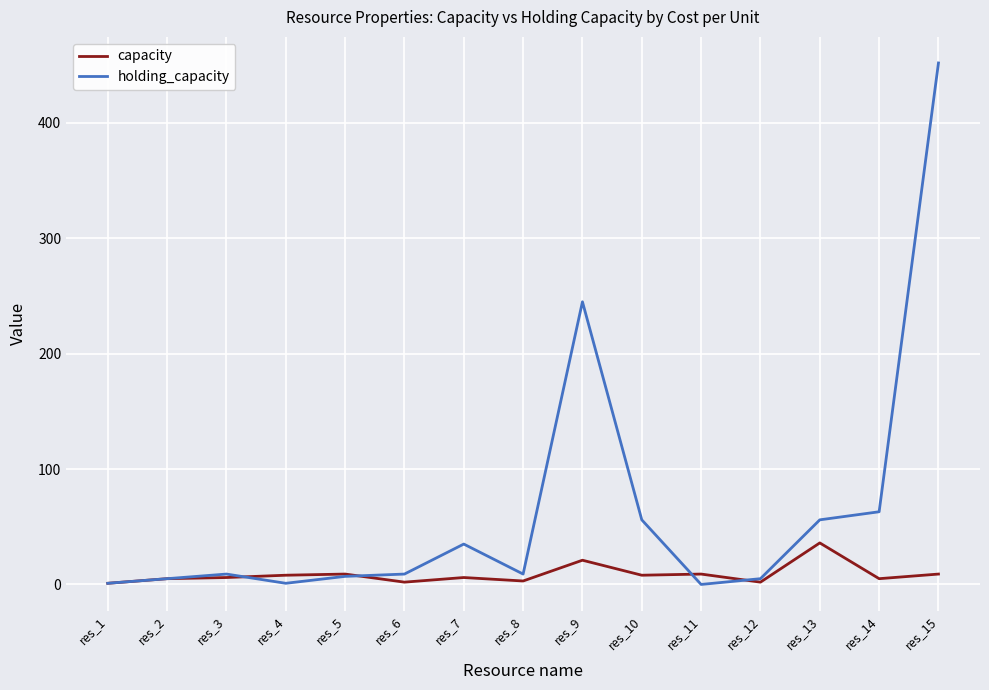

At which category is the sum across all series the highest?

res_15